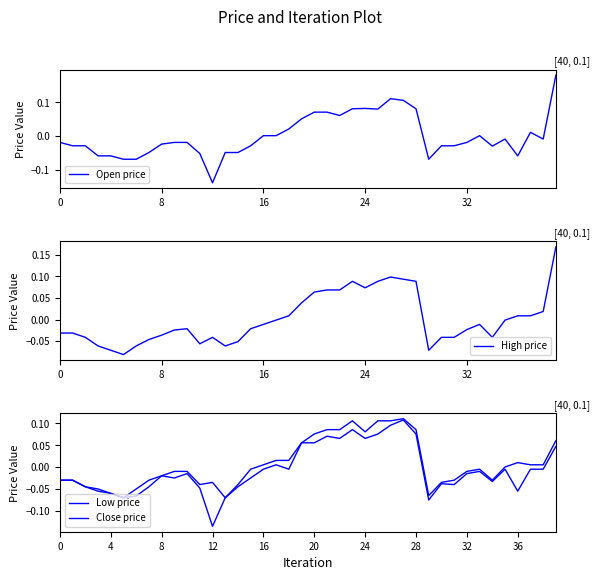

How many times do High price and Close price cross each other?

7